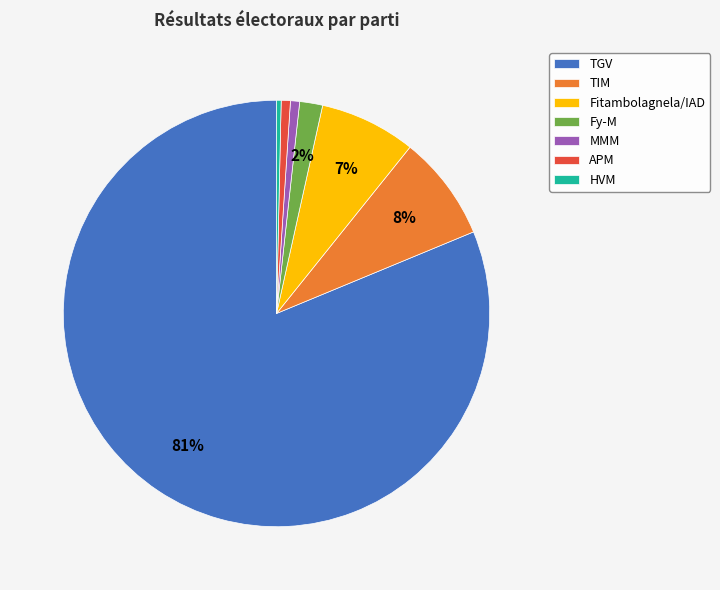

Count the number of slices in the pie.

7